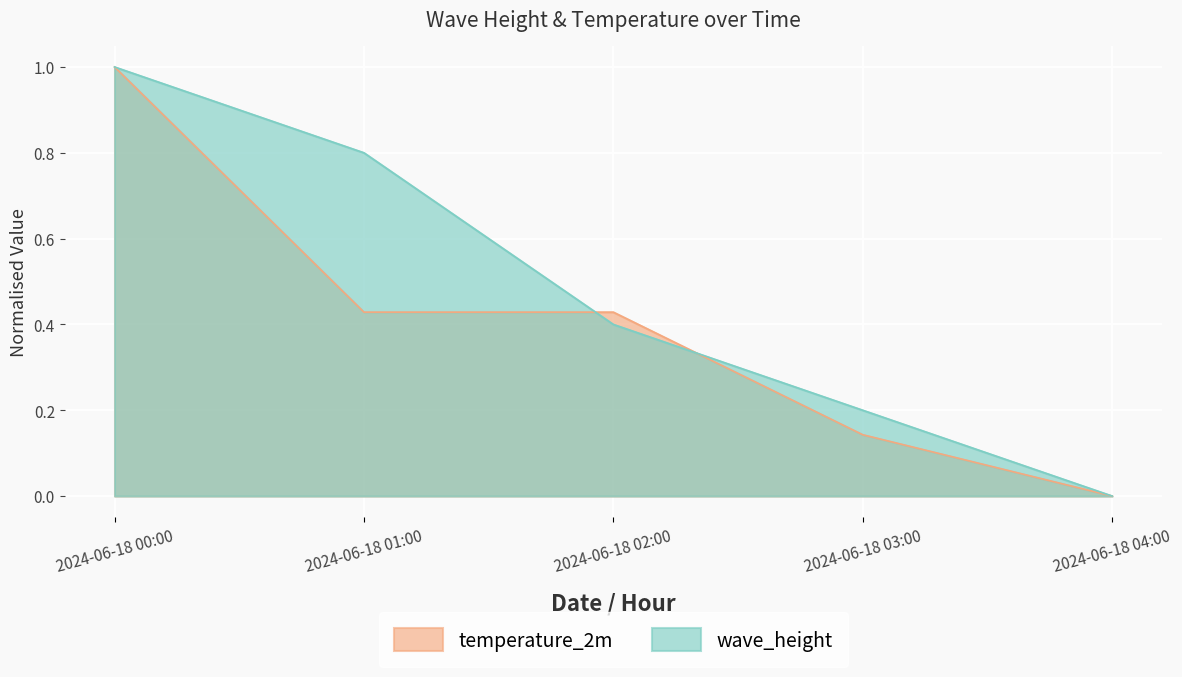

What position from the right is 2024-06-18 03:00?

2